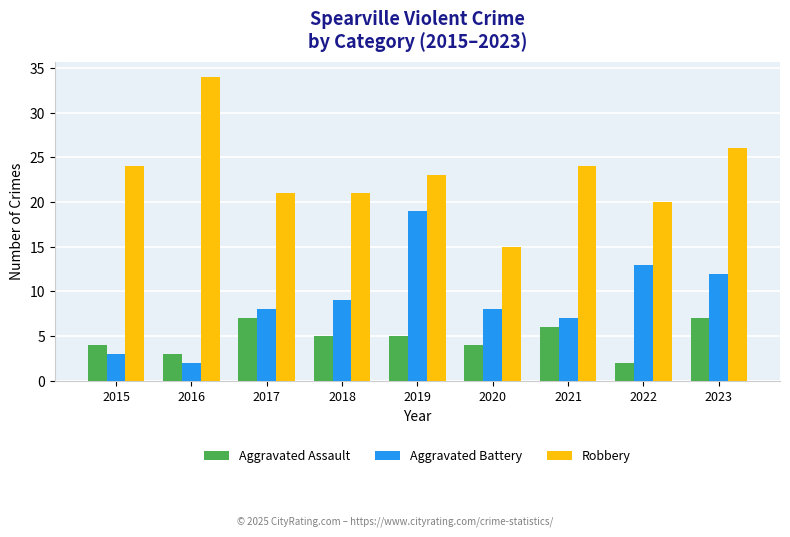

Is it true that Aggravated Battery equals 13 at 2018?

False